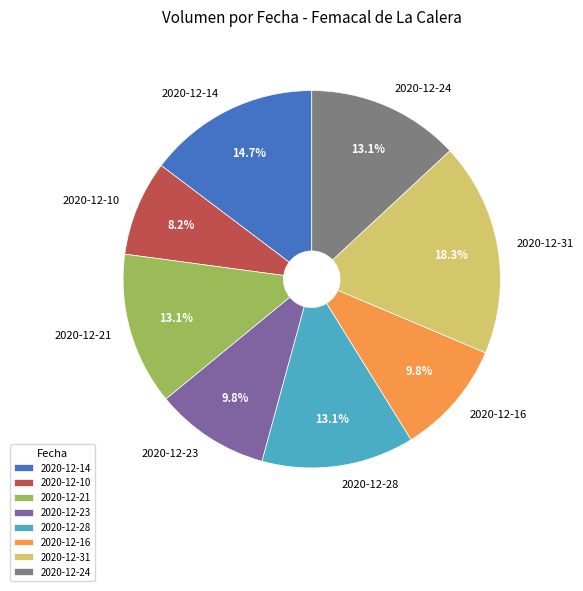

What is the largest slice in the pie chart?

2020-12-31